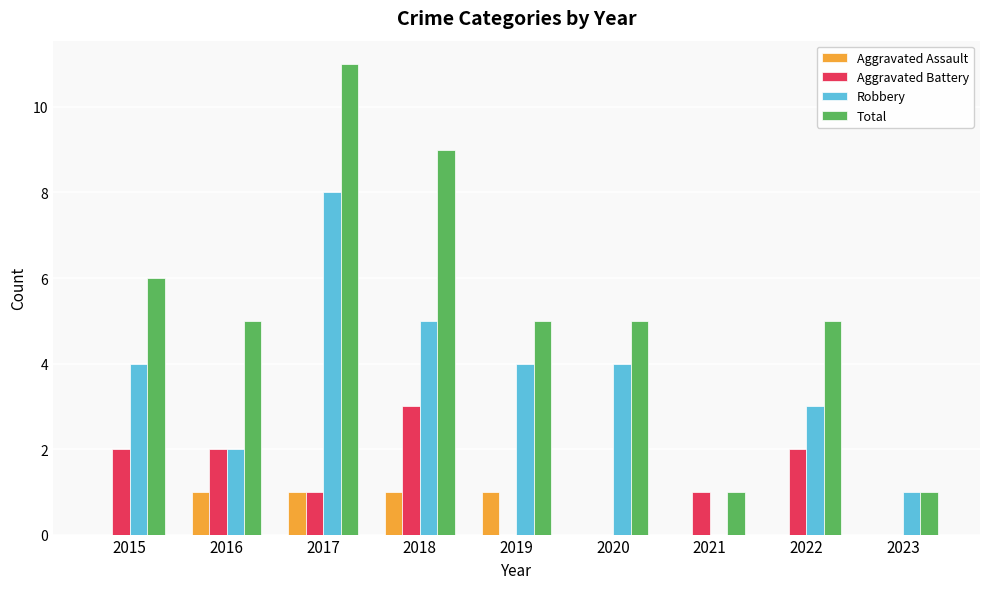

Which series has the largest total across all categories?

Total